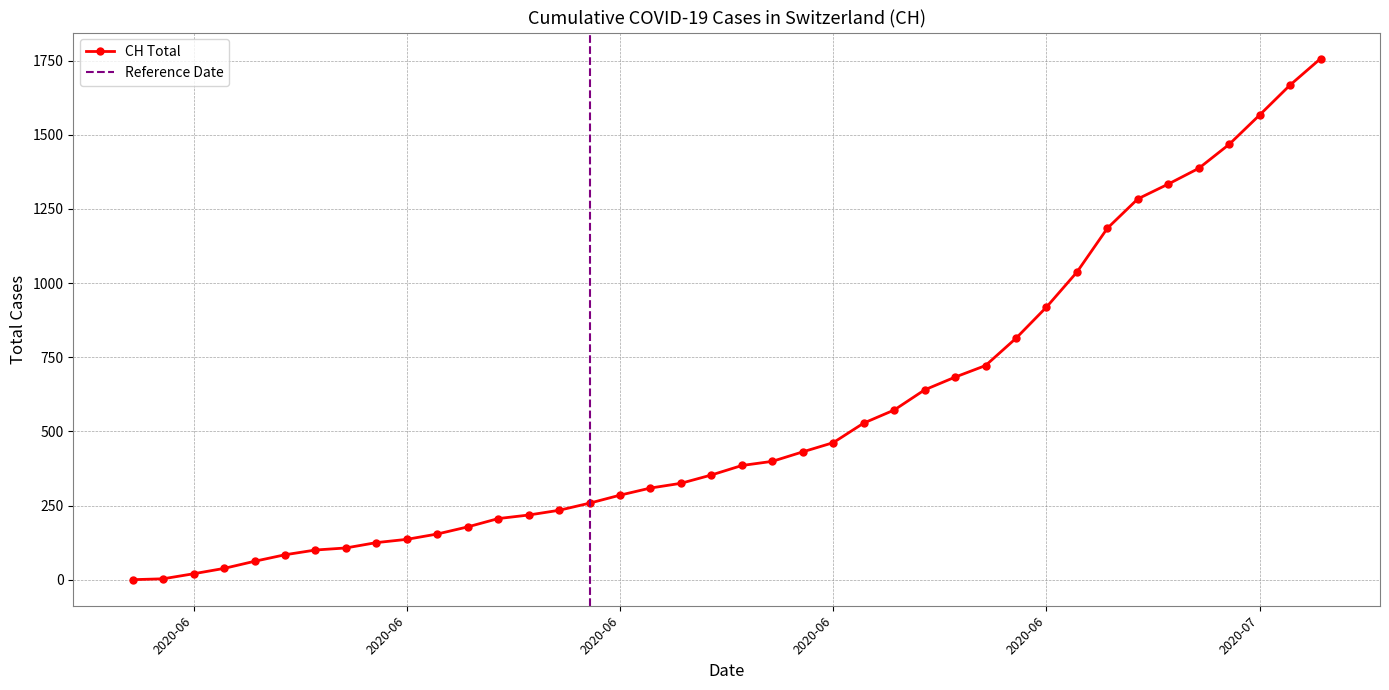

Is it true that the value at 2020-06 is 78?

False